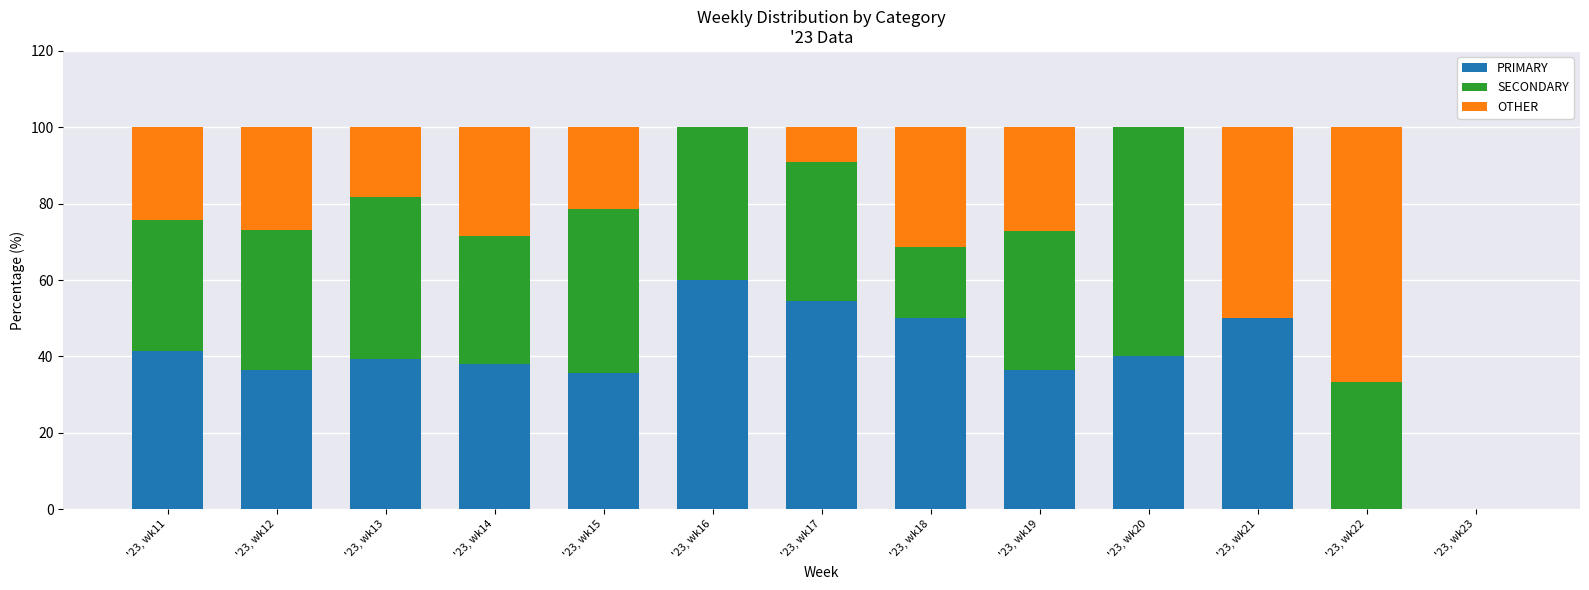

Which category has the highest value in the PRIMARY series?

'23, wk16